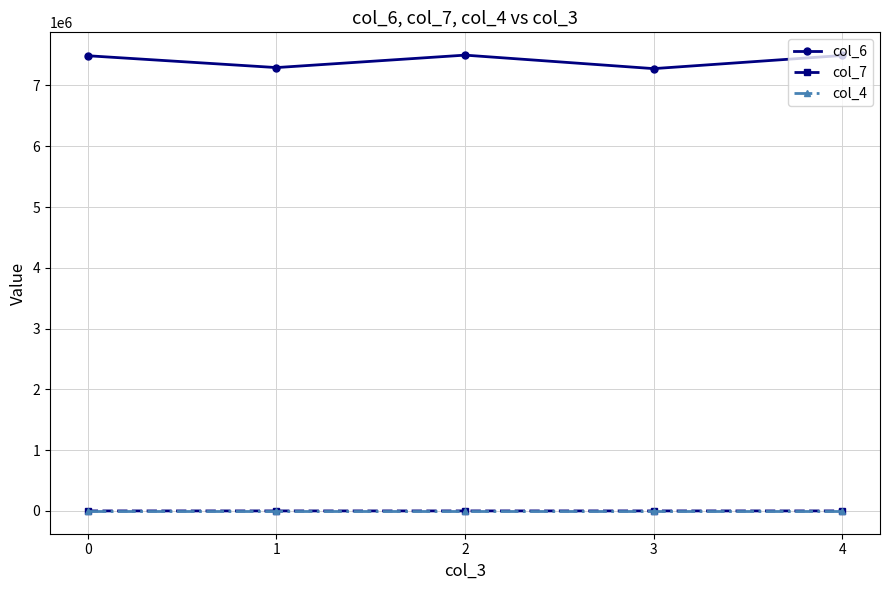

The col_6 series shows 10278647.4 at 0. True or false?

False